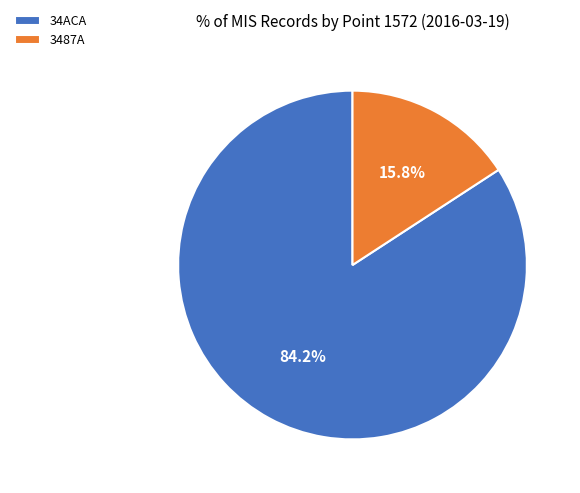

Between 3487A and 34ACA, which is larger?

34ACA